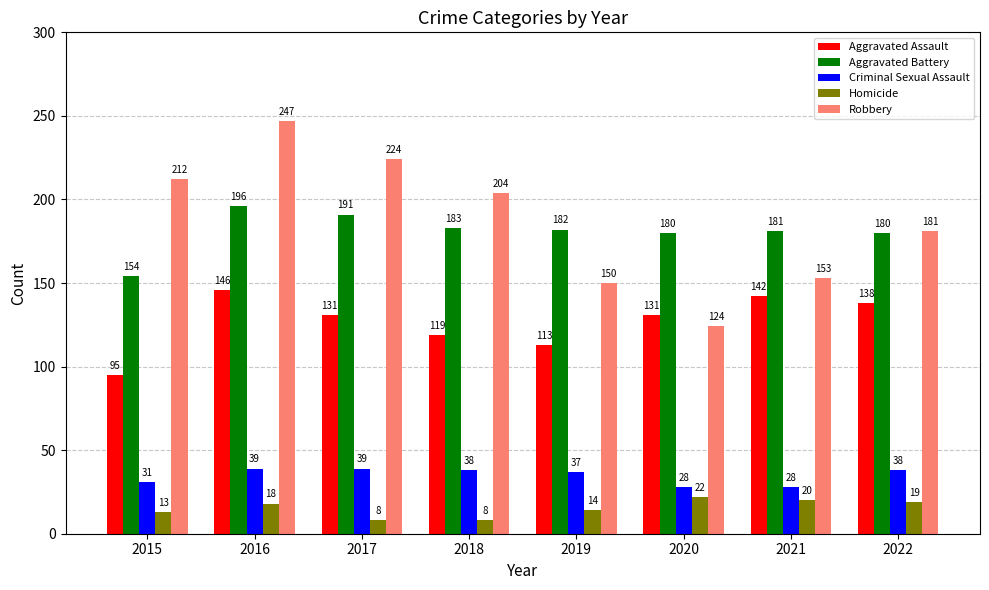

What is the approximate value of Aggravated Assault at 2018?

119